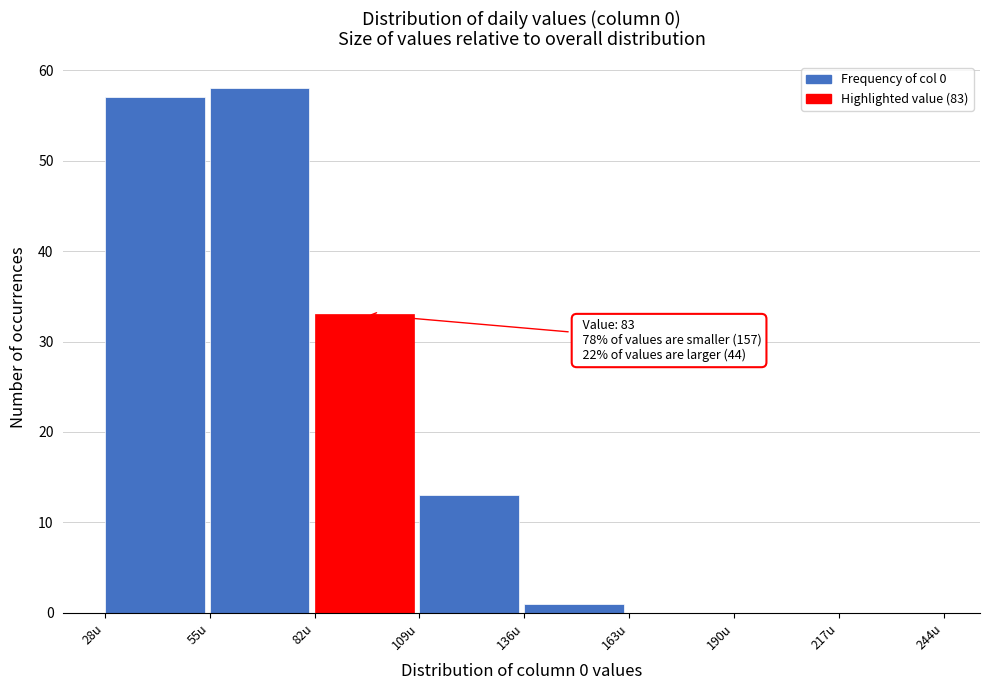

Which range on the x-axis has the tallest bar?

55 to 82